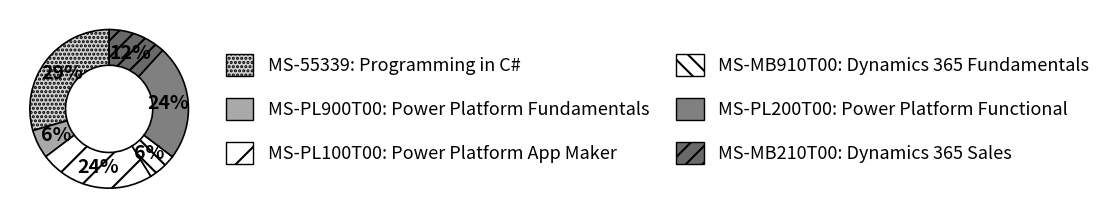

How many slices are in this pie chart?

6